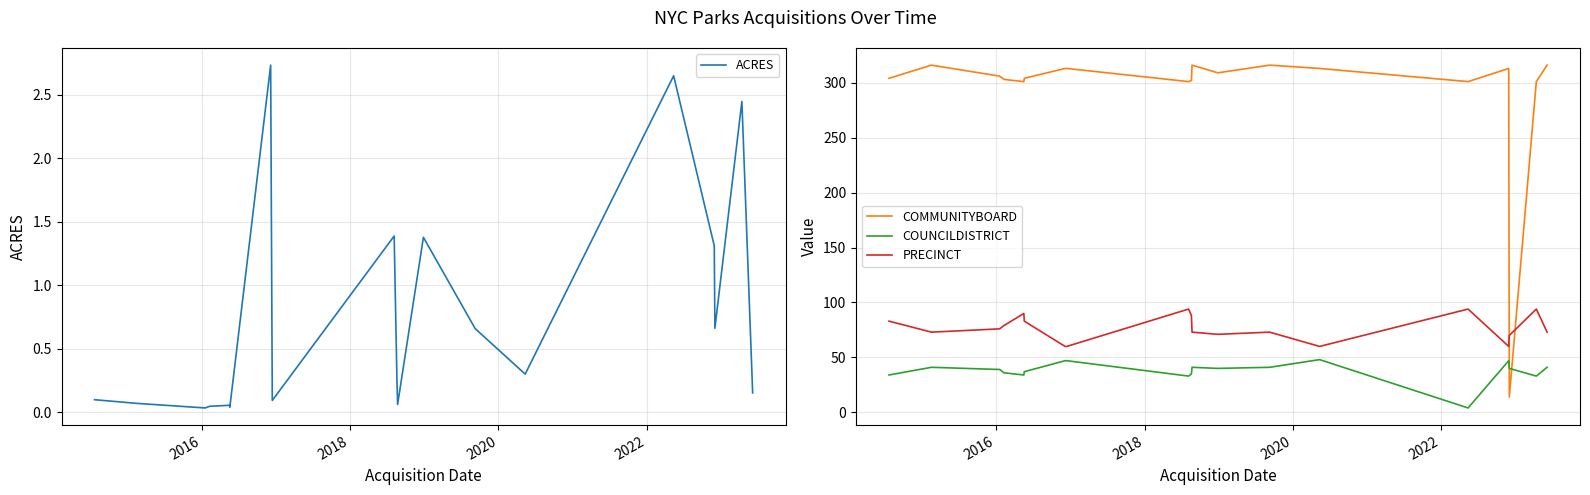

How many times do COMMUNITYBOARD and COUNCILDISTRICT cross each other?

2